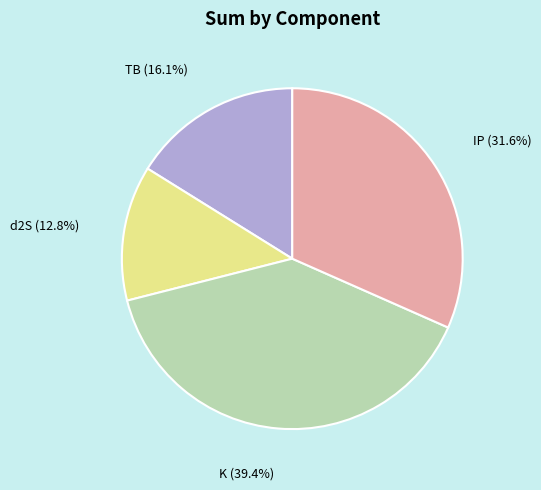

Is there a majority slice in this chart?

No